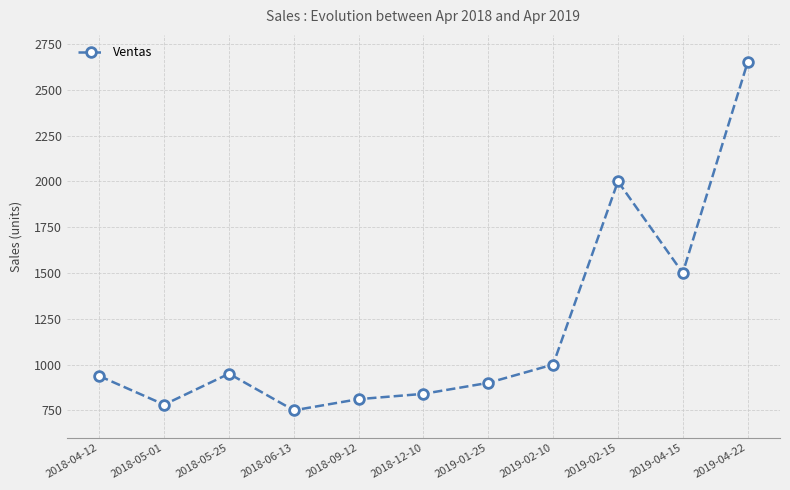

What is the label of the 8th point from the right?

2018-06-13